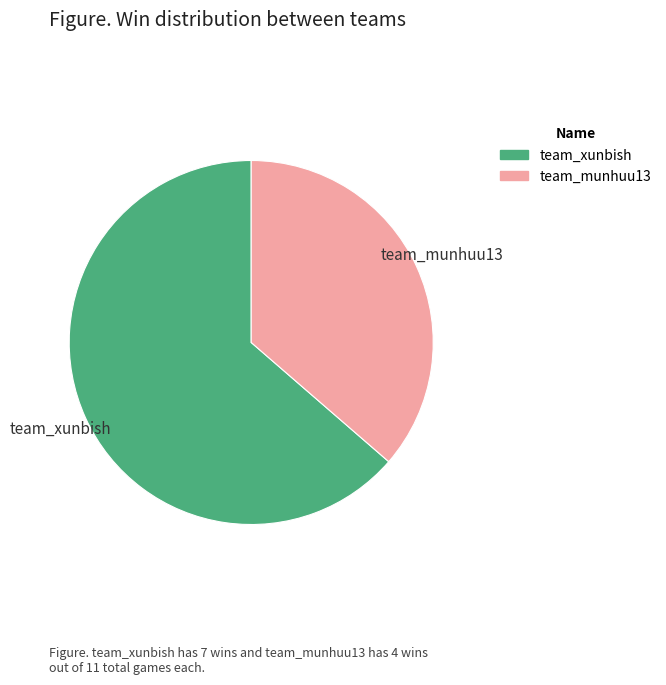

Rank the categories by value from lowest to highest.

team_munhuu13, team_xunbish